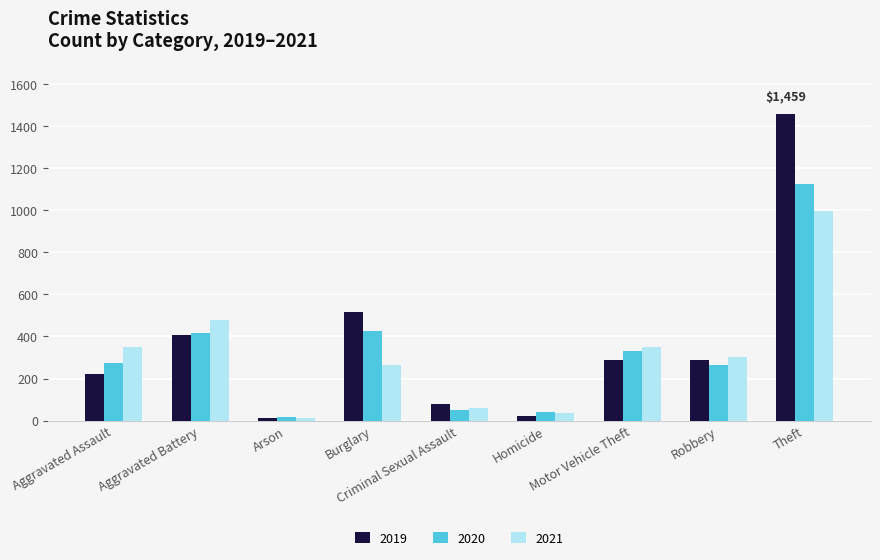

What is the total value across all series at Burglary?

1204